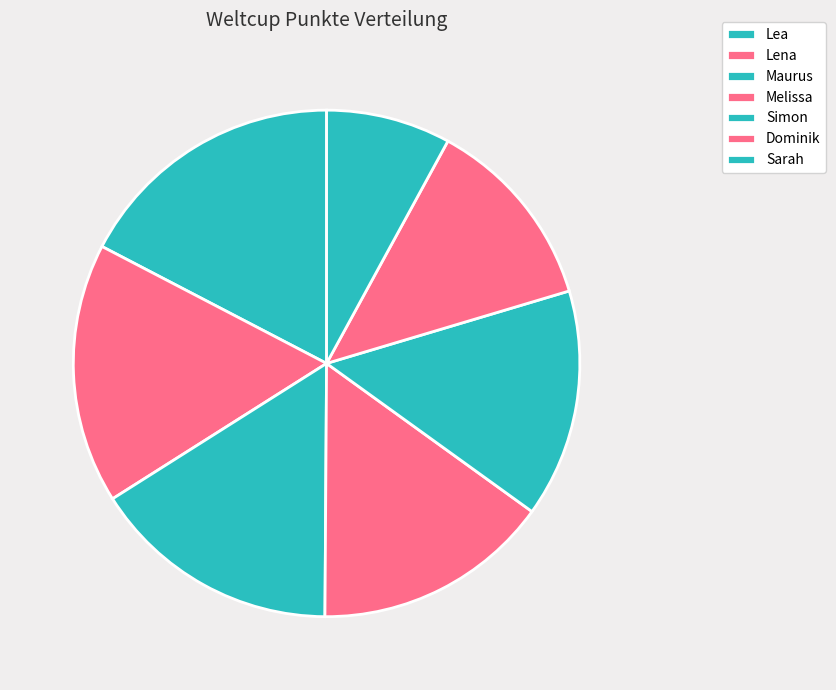

How many segments does this pie chart have?

7